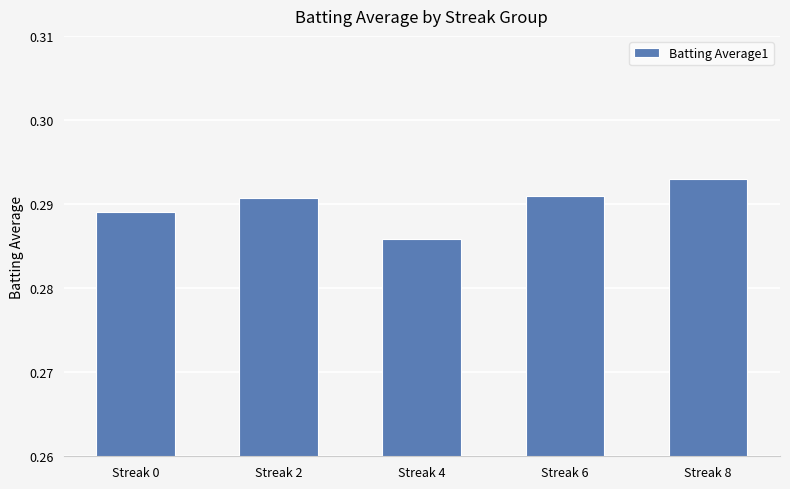

Where is the data nearest to the value 0?

Streak 4